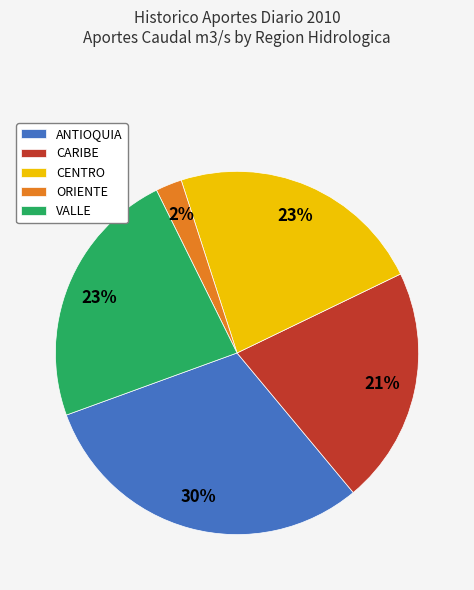

Is the sum of VALLE and ANTIOQUIA greater than half?

Yes